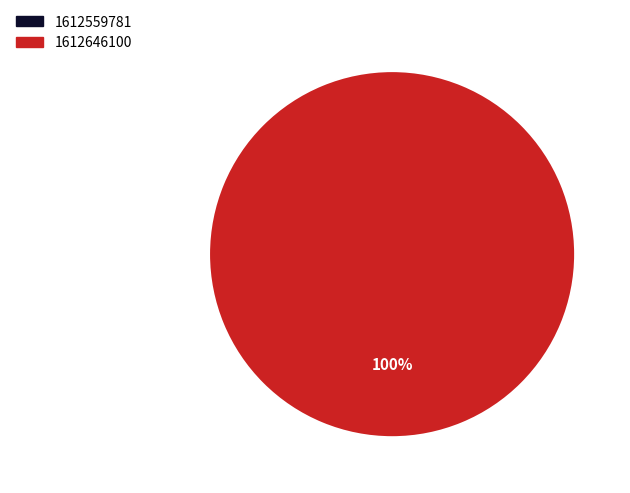

Is there any slice that represents more than half of the pie?

Yes